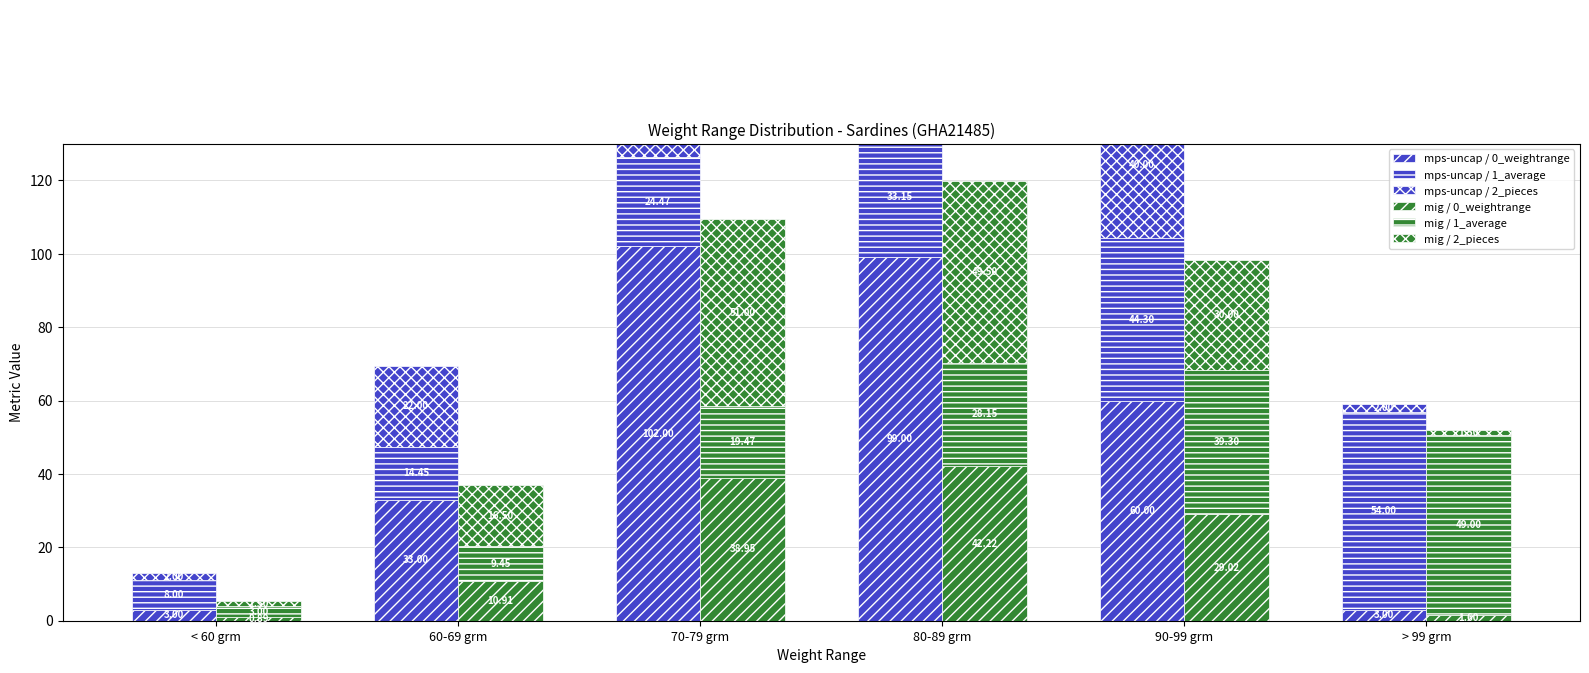

True or false: mps-uncap / 2_pieces has a value of 12.0 at 90-99 grm.

False